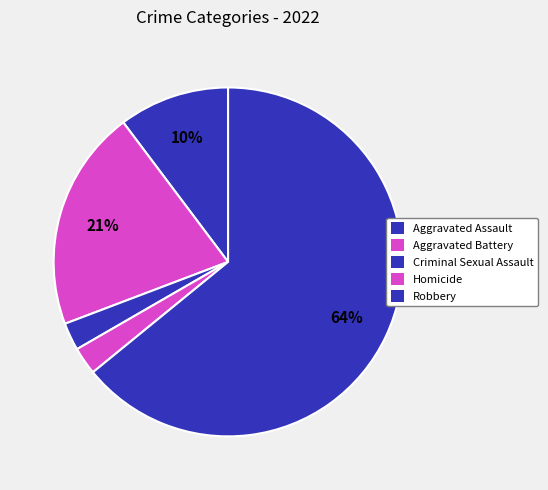

Rank the categories by value from lowest to highest.

Criminal Sexual Assault, Homicide, Aggravated Assault, Aggravated Battery, Robbery